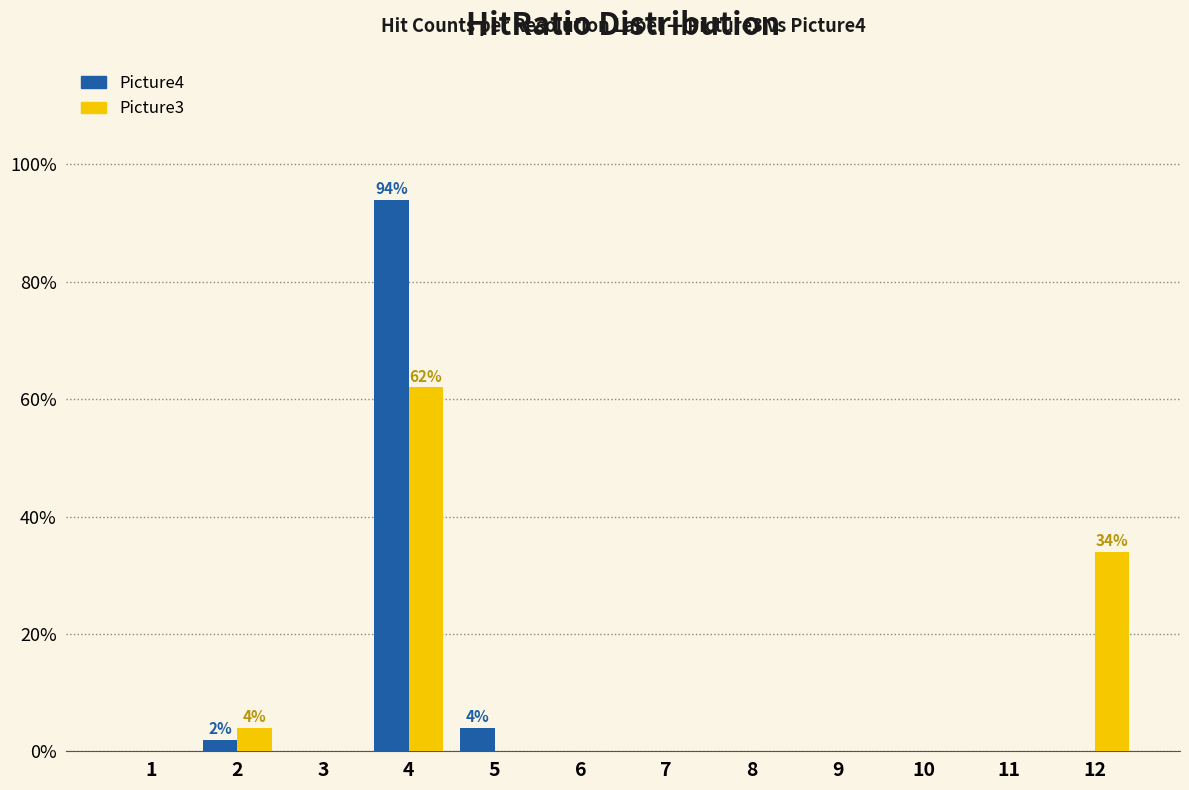

Is it true that Picture4 equals 47 at 8?

False